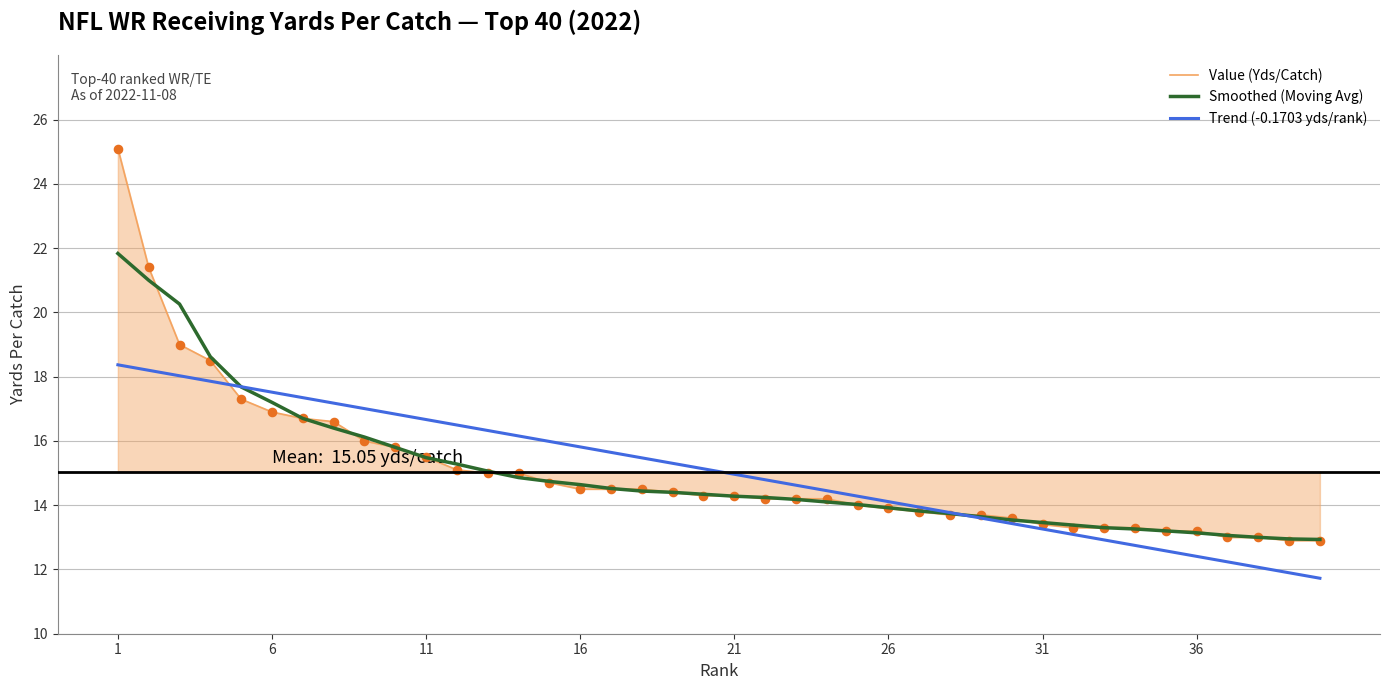

At which category is the sum across all series the highest?

1